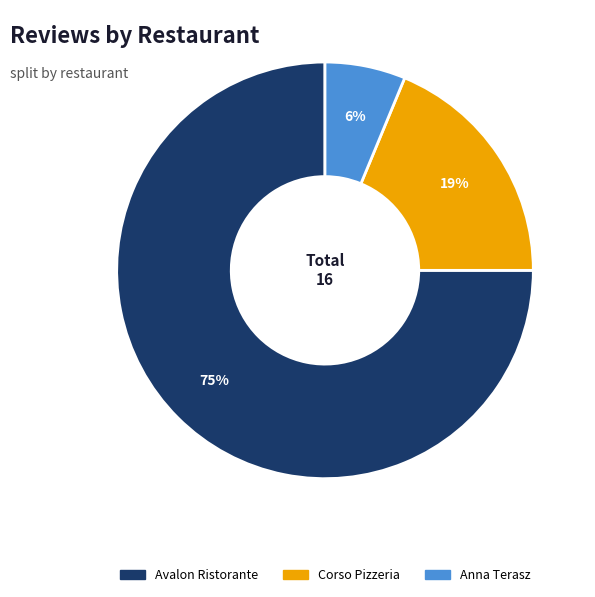

Is it true that Avalon Ristorante is 75% of the pie?

True